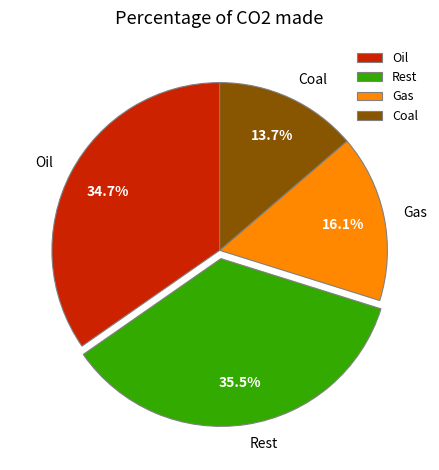

How many segments does this pie chart have?

4